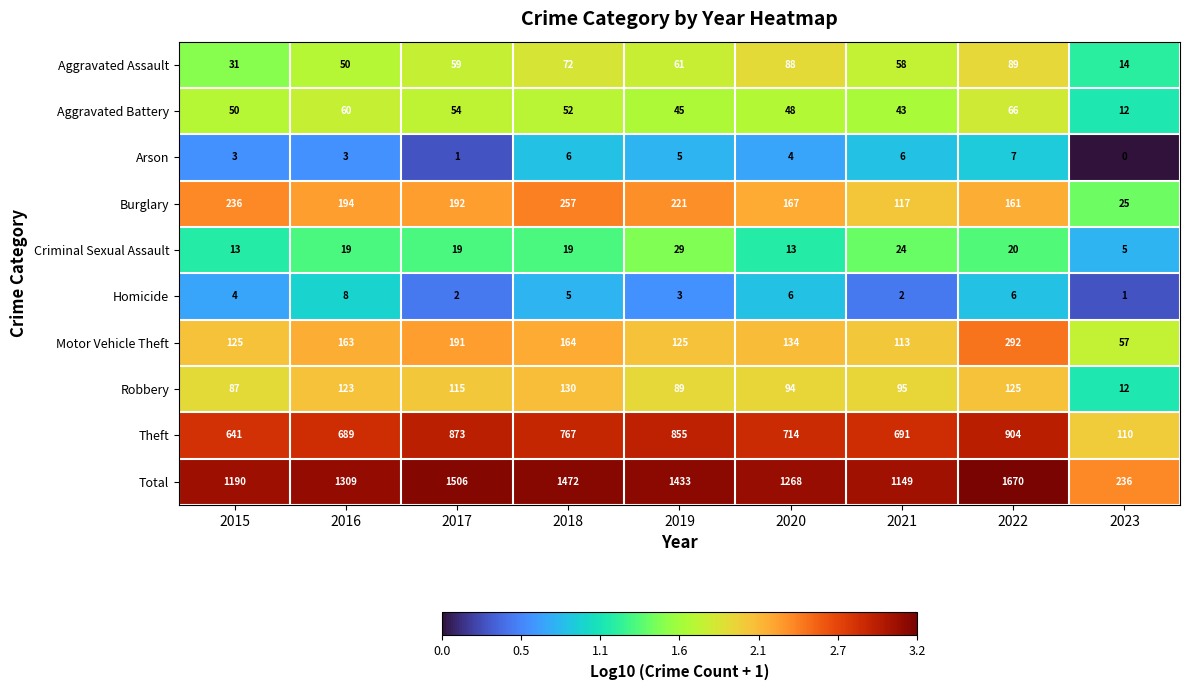

Which series has the largest total across all categories?

Total